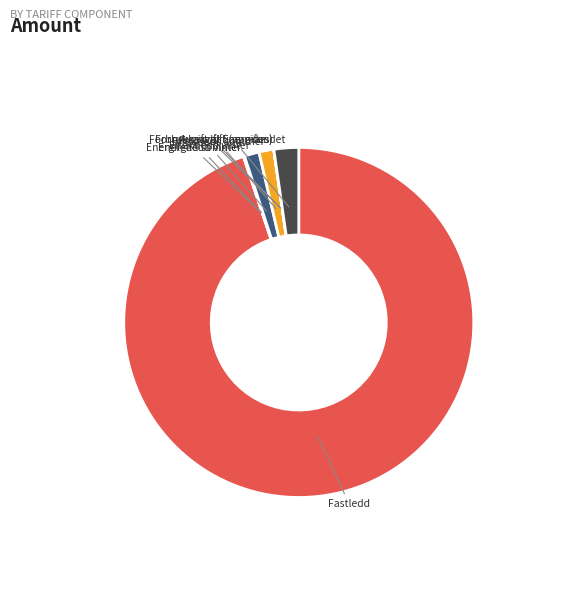

What is the majority slice?

Fastledd